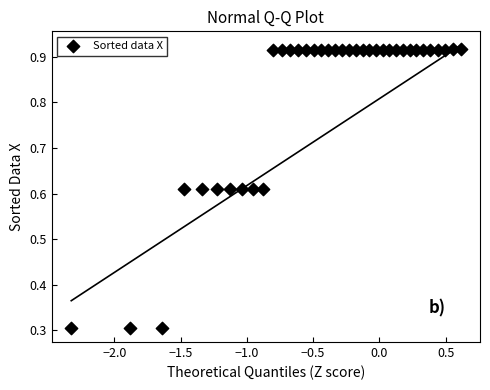

What is the range of X values (max minus min)?

2.9